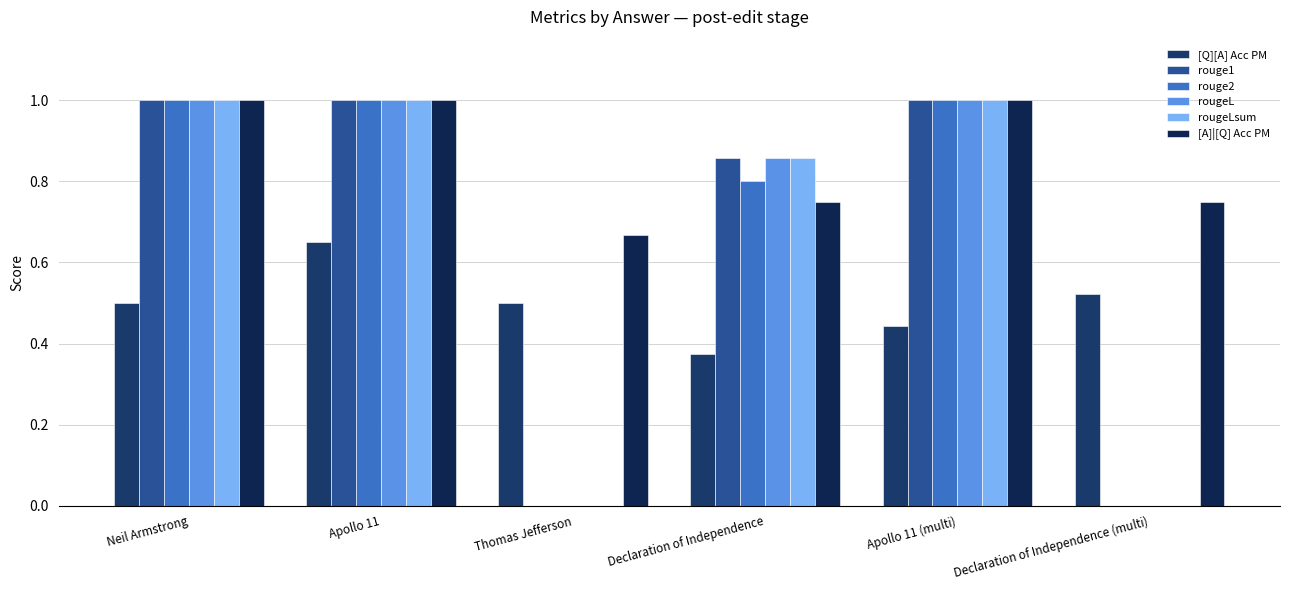

Are the bars horizontal?

No